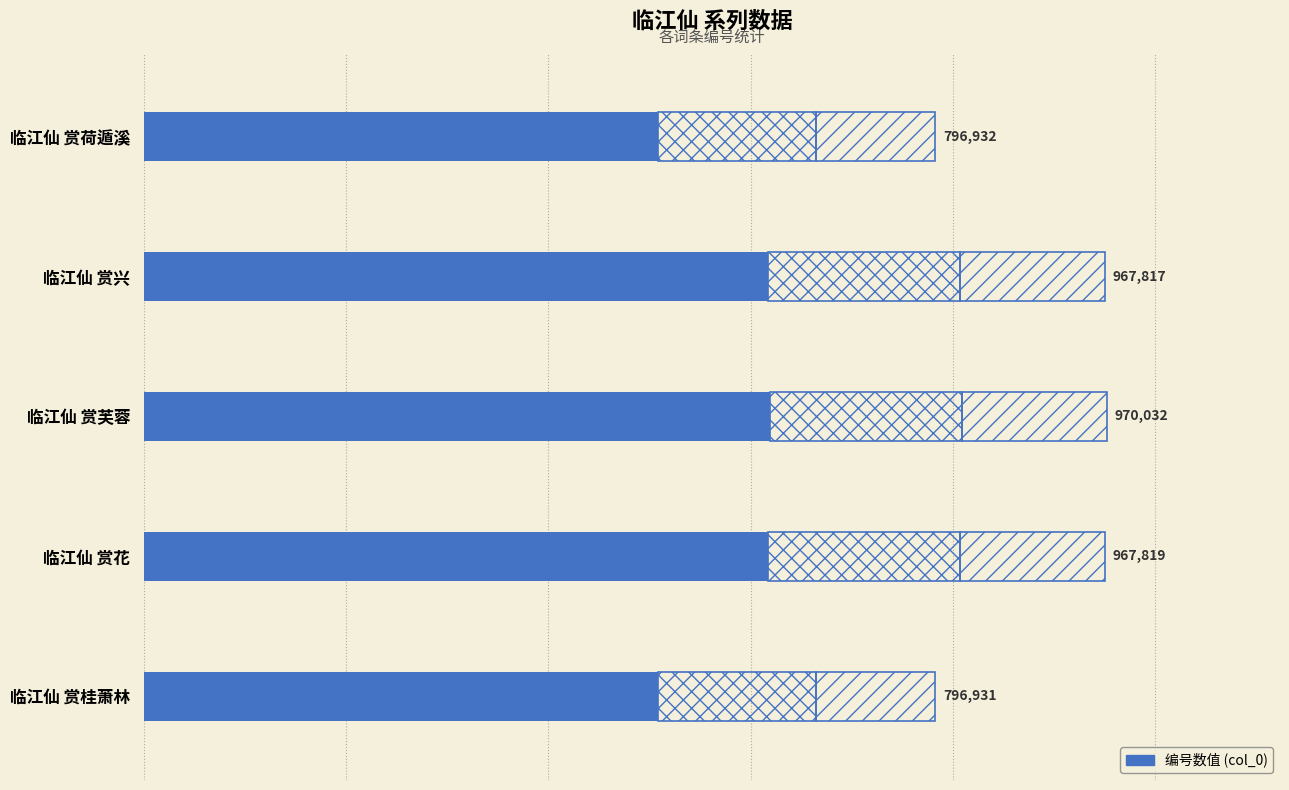

True or false: the data shows 868177.3 at 临江仙 赏荷遁溪.

False